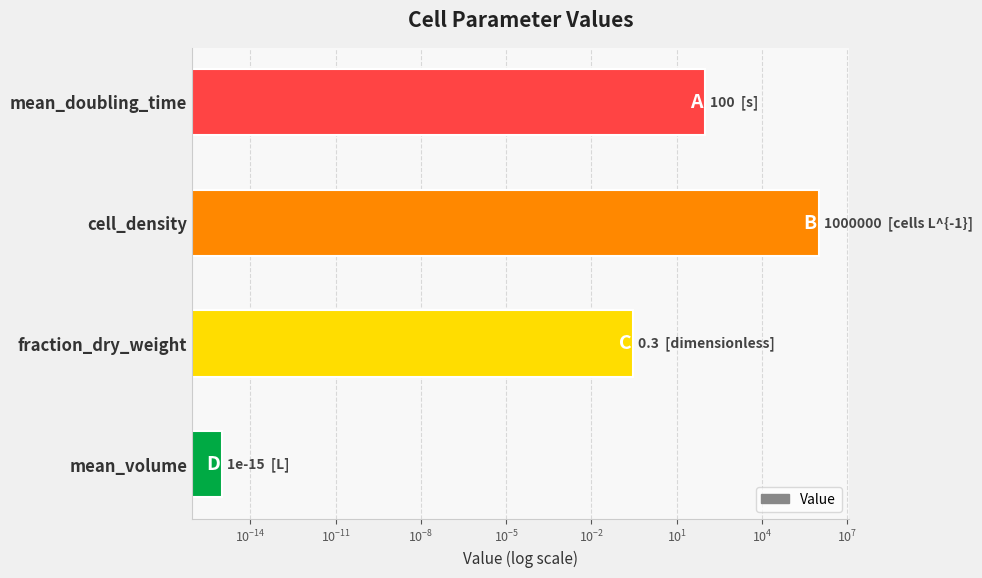

What is the average value?

250025.1